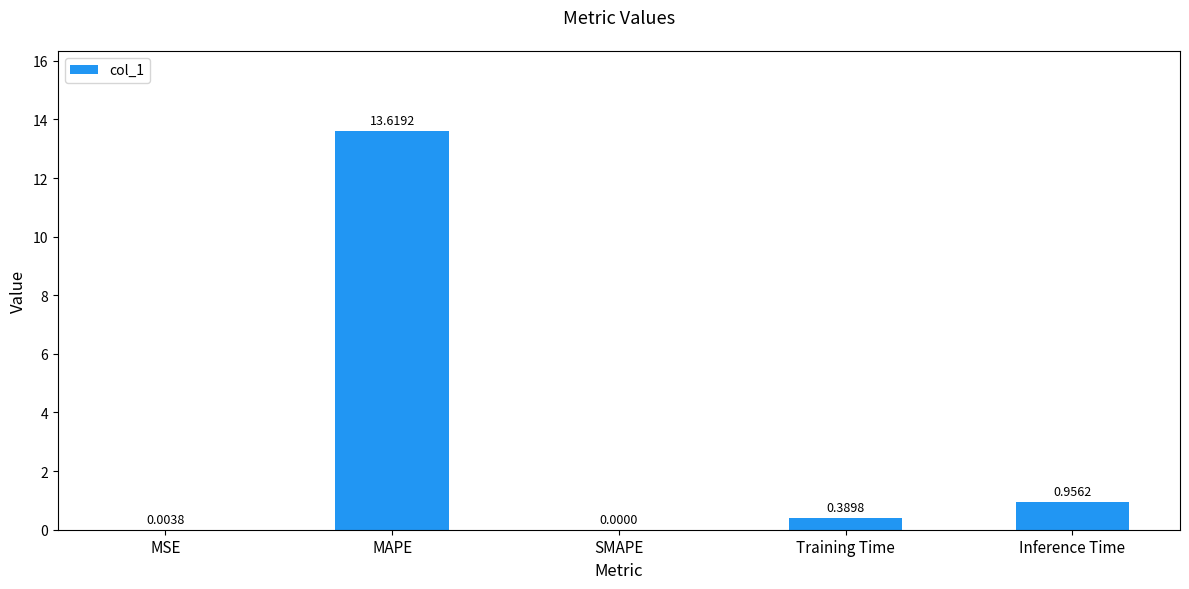

What is the average value?

3.0